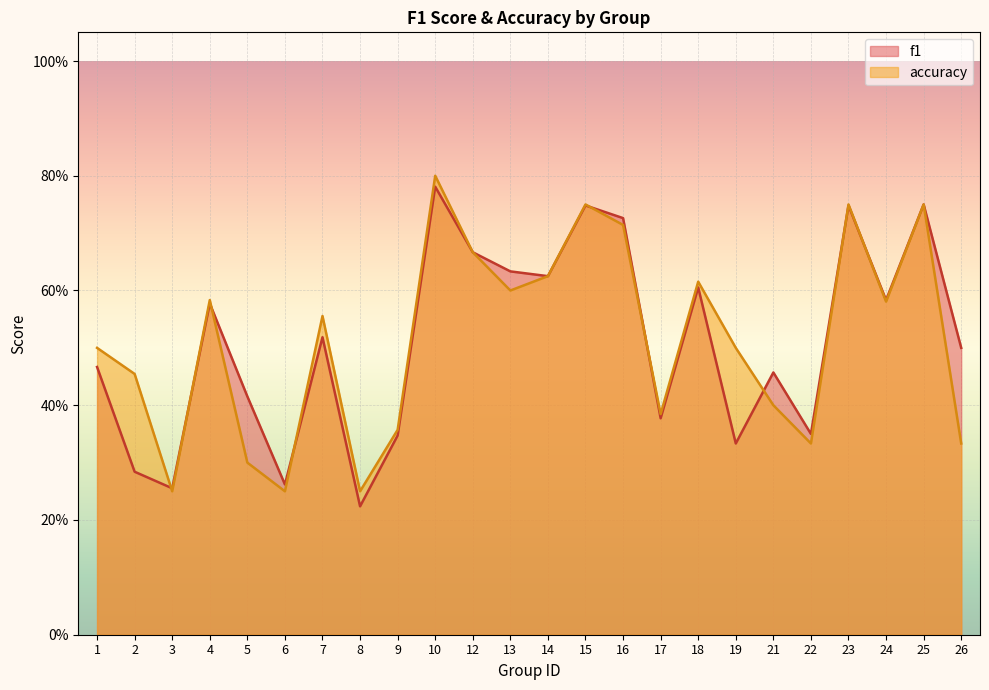

At which category is the sum across all series the highest?

10